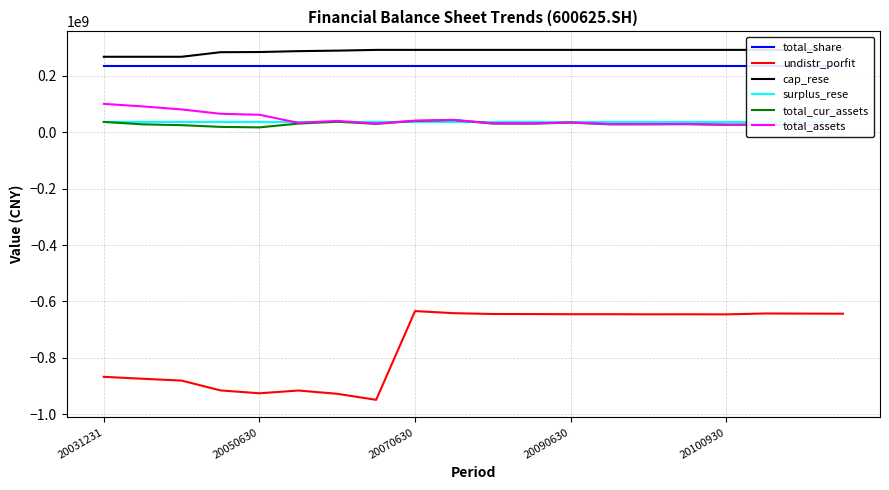

At which label does total_assets reach its peak?

20031231